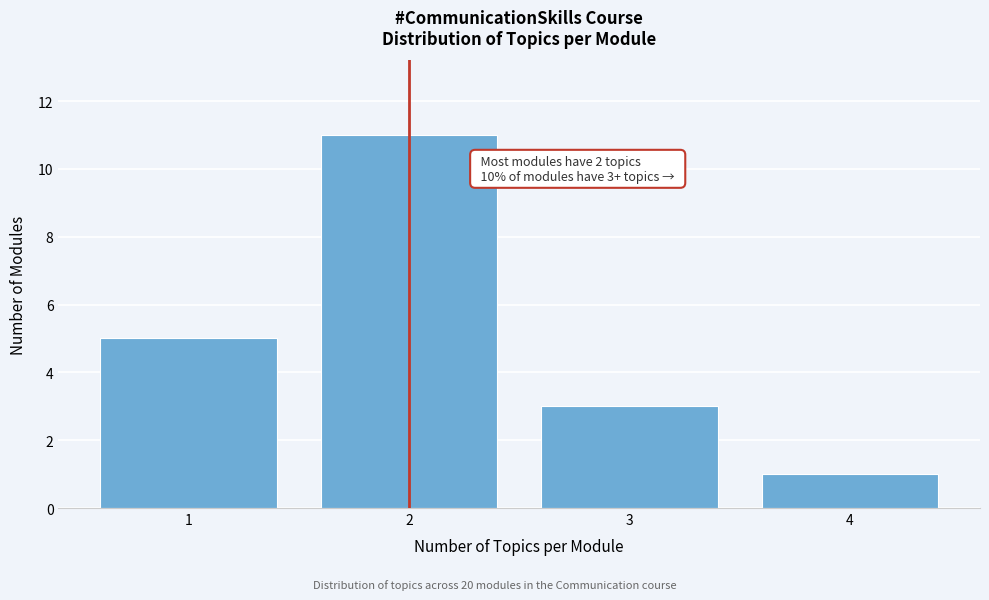

Reading left to right, extract all data points from this chart.

5	11	3	1